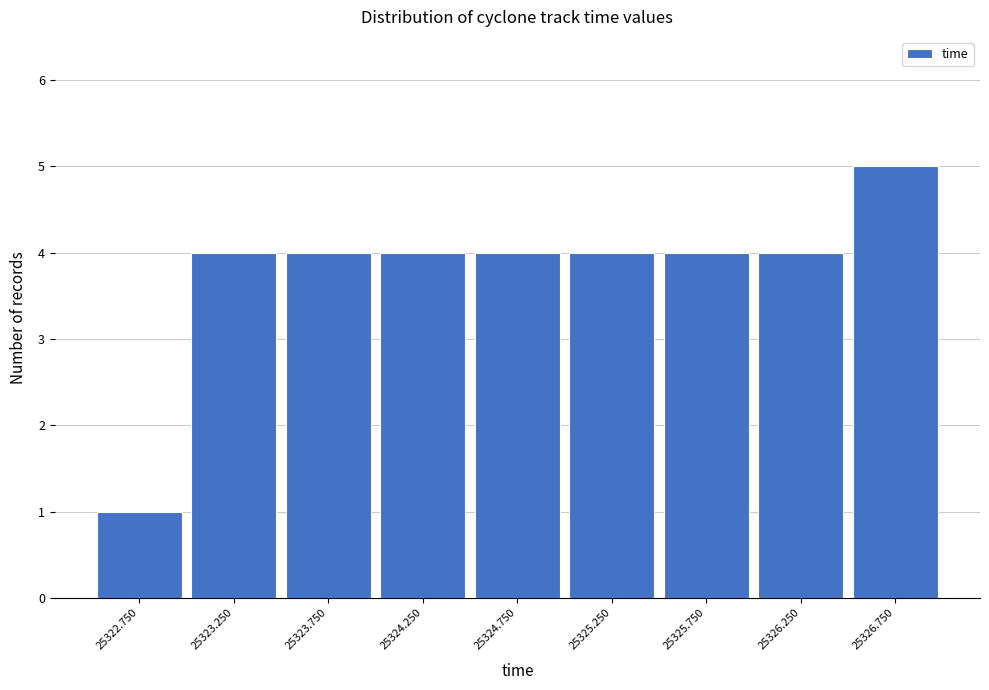

What is the height of the bar covering 25322.5 to 25323.0 on the x-axis? The values are not printed on the chart, so give them approximately, as read against the axis.

1